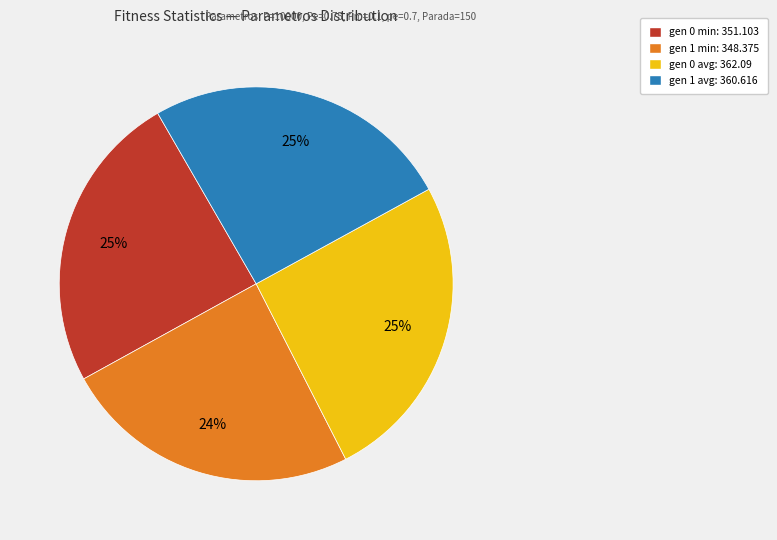

To the nearest percent, what is the difference between the largest and smallest slice percentages?

1%